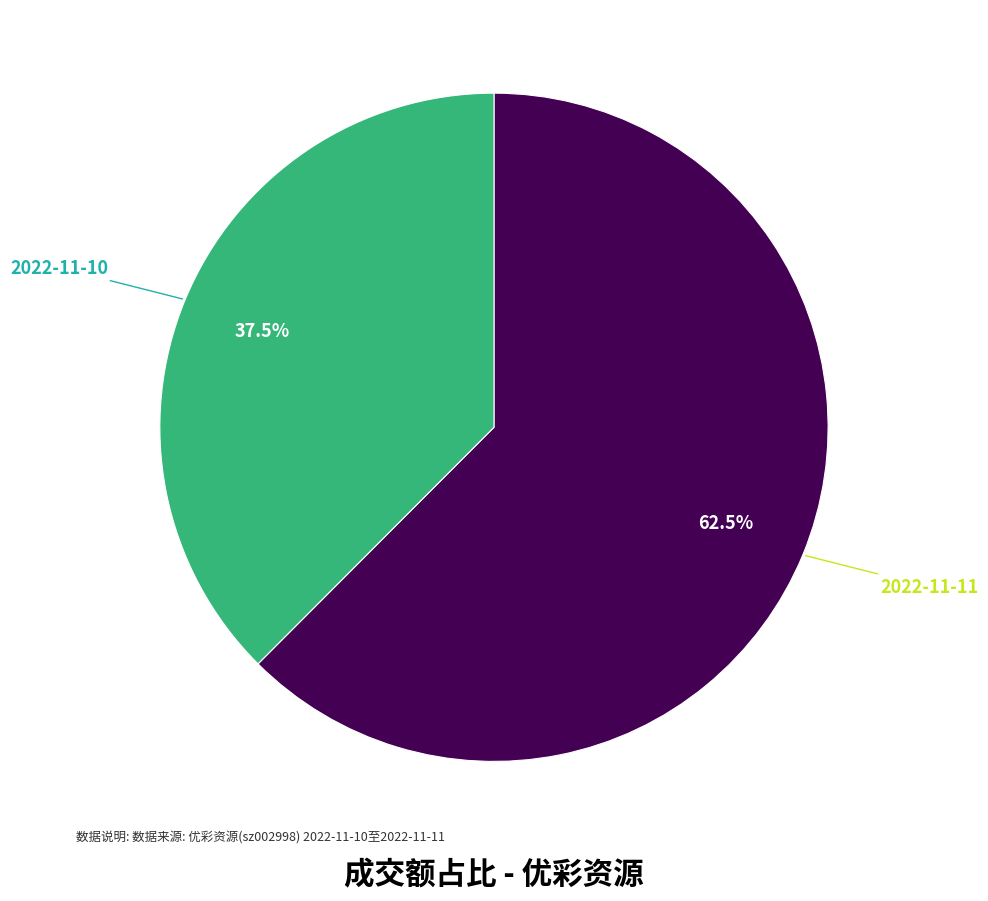

Is there a majority slice in this chart?

Yes